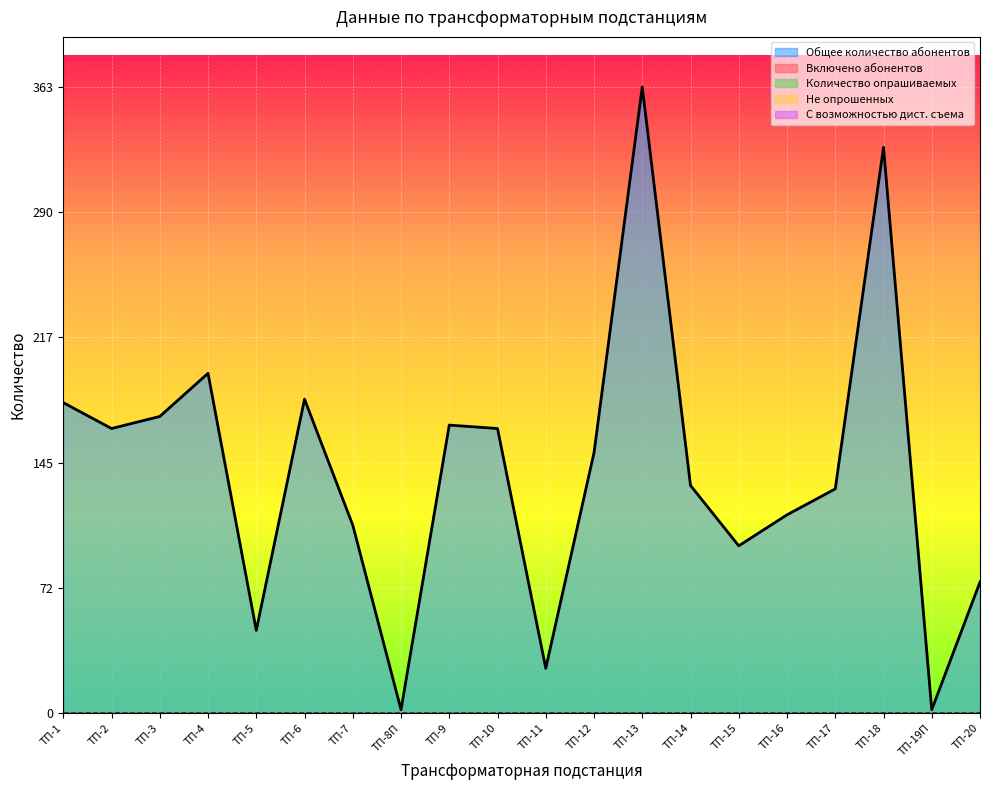

Reading left to right, transcribe all the data shown in this chart.

Общее количество абонентов: 180	165	172	197	48	182	109	2	167	165	26	151	363	132	97	115	130	328	2	76
Включено абонентов: 0	0	0	0	0	0	0	0	0	0	0	0	0	0	0	0	0	0	0	0
Количество опрашиваемых: 0	0	0	0	0	0	0	0	0	0	0	0	0	0	0	0	0	0	0	0
Не опрошенных: 0	0	0	0	0	0	0	0	0	0	0	0	0	0	0	0	0	0	0	0
С возможностью дист. съема: 0	0	0	0	0	0	0	0	0	0	0	0	0	0	0	0	0	0	0	0